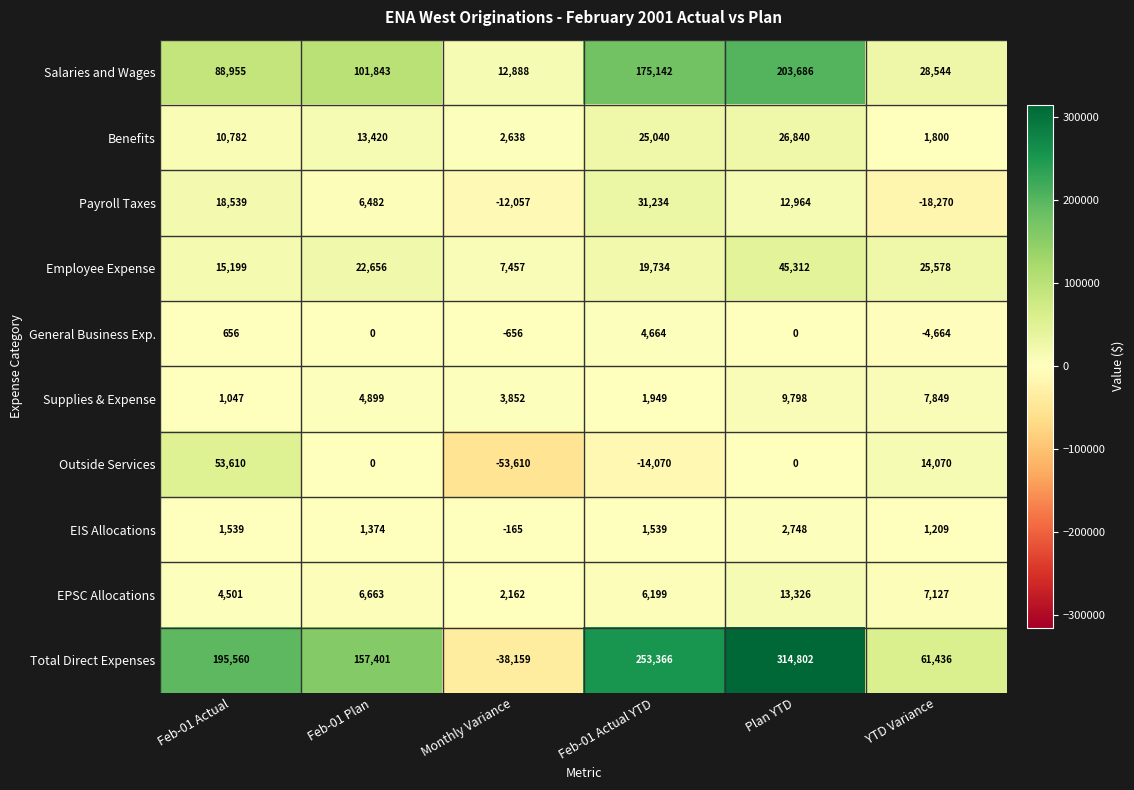

Where does the Payroll Taxes series first go above 12964?

Feb-01 Actual